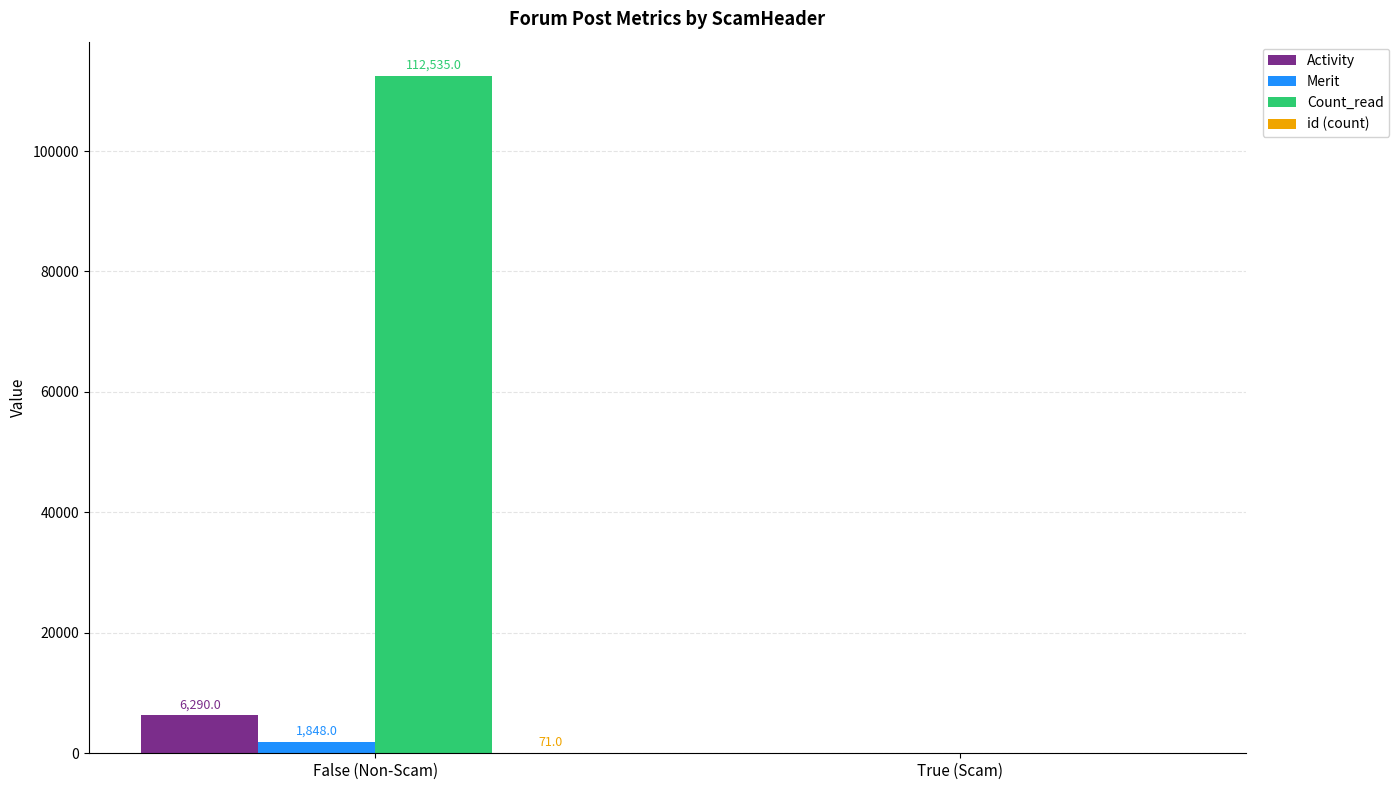

Are the bars grouped side by side (vs. stacked)?

Yes